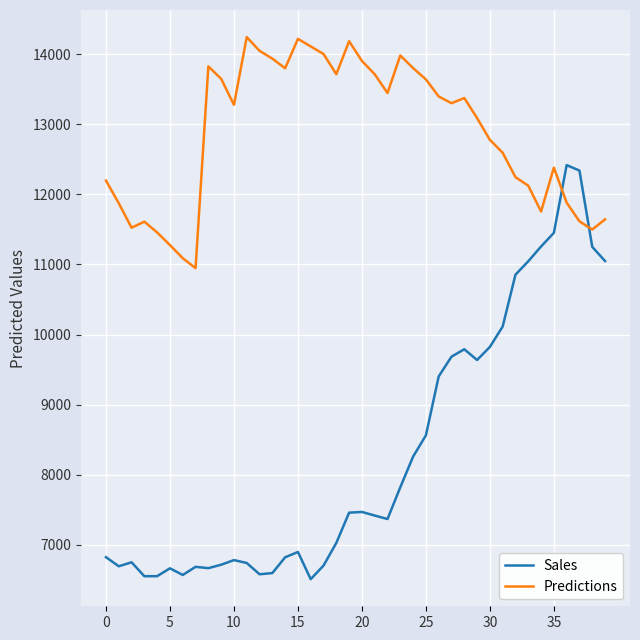

What is the minimum value for Predictions?

10947